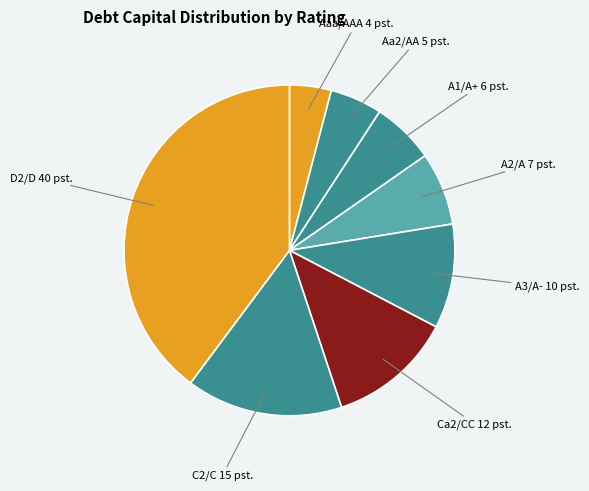

How many segments does this pie chart have?

8